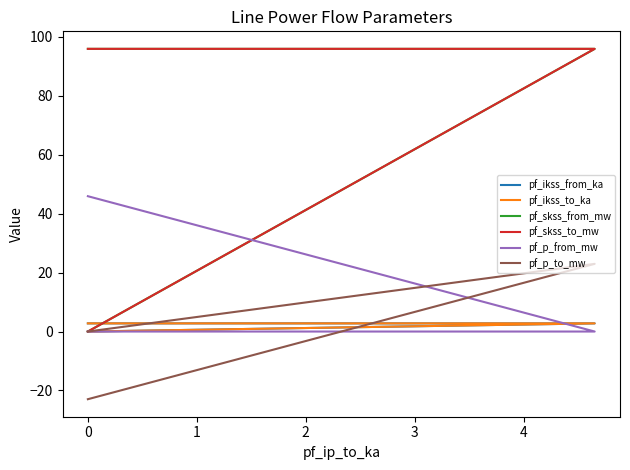

The pf_skss_from_mw series shows 22.7 at 0. True or false?

False